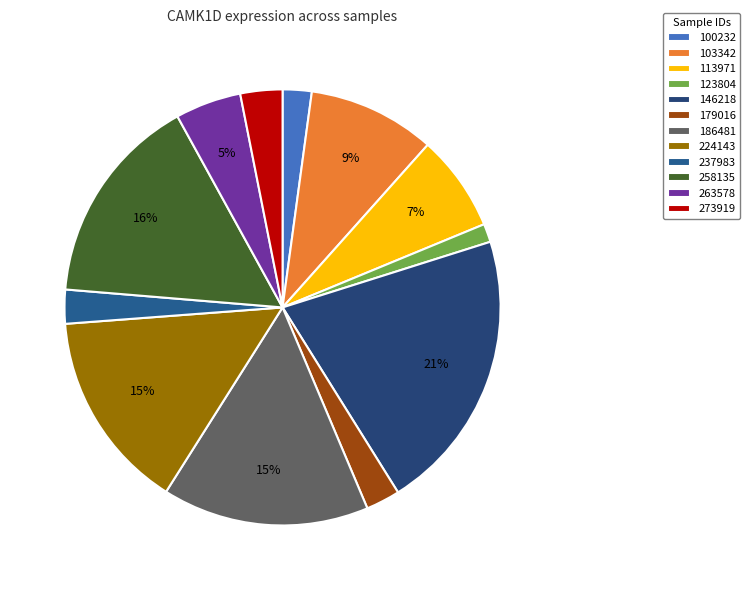

Between 103342 and 237983, which is larger?

103342